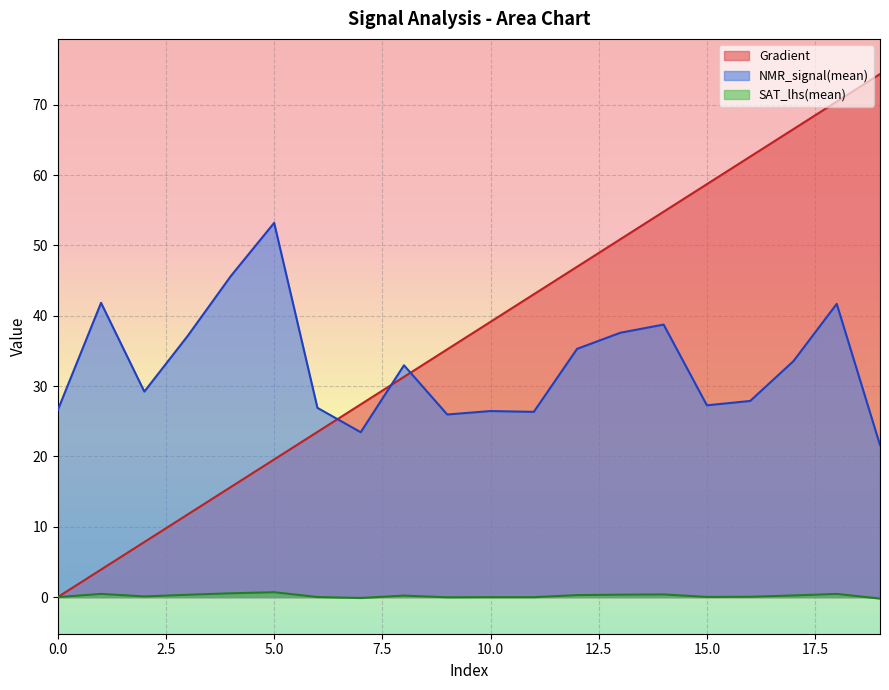

At which category does the chart reach its peak across all series?

19